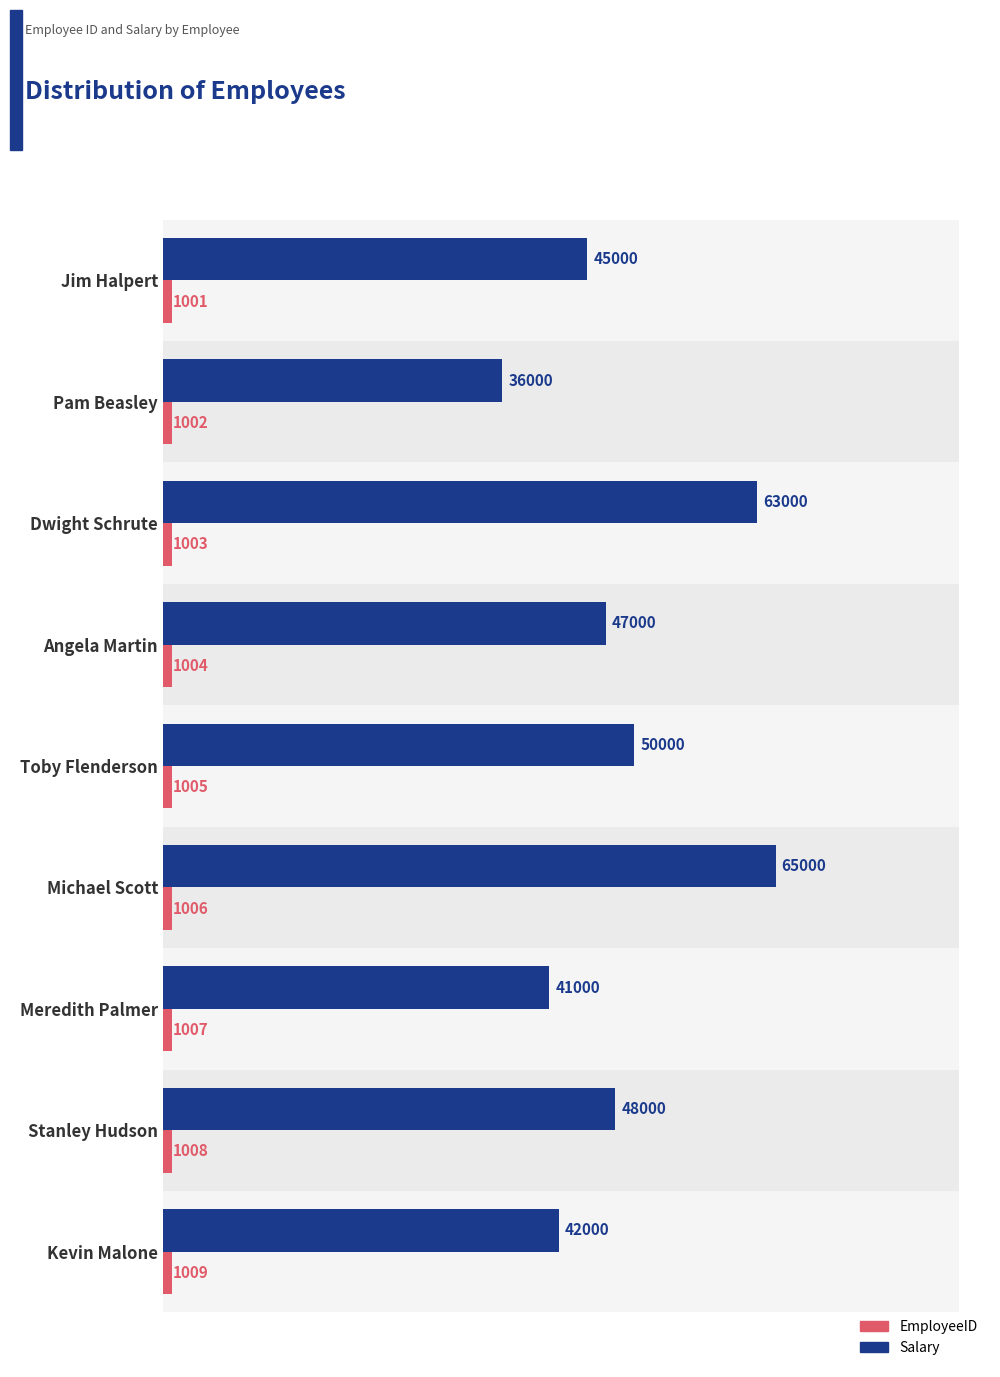

What is the difference between the second highest and second lowest values in the EmployeeID series?

6